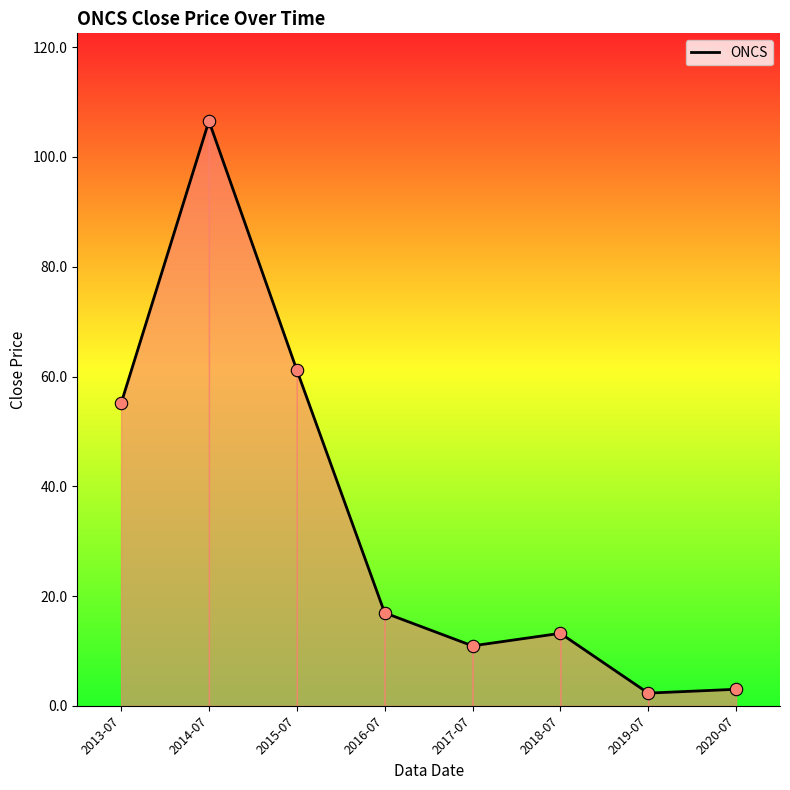

Between 2019-07 and 2016-07, which is larger?

2016-07